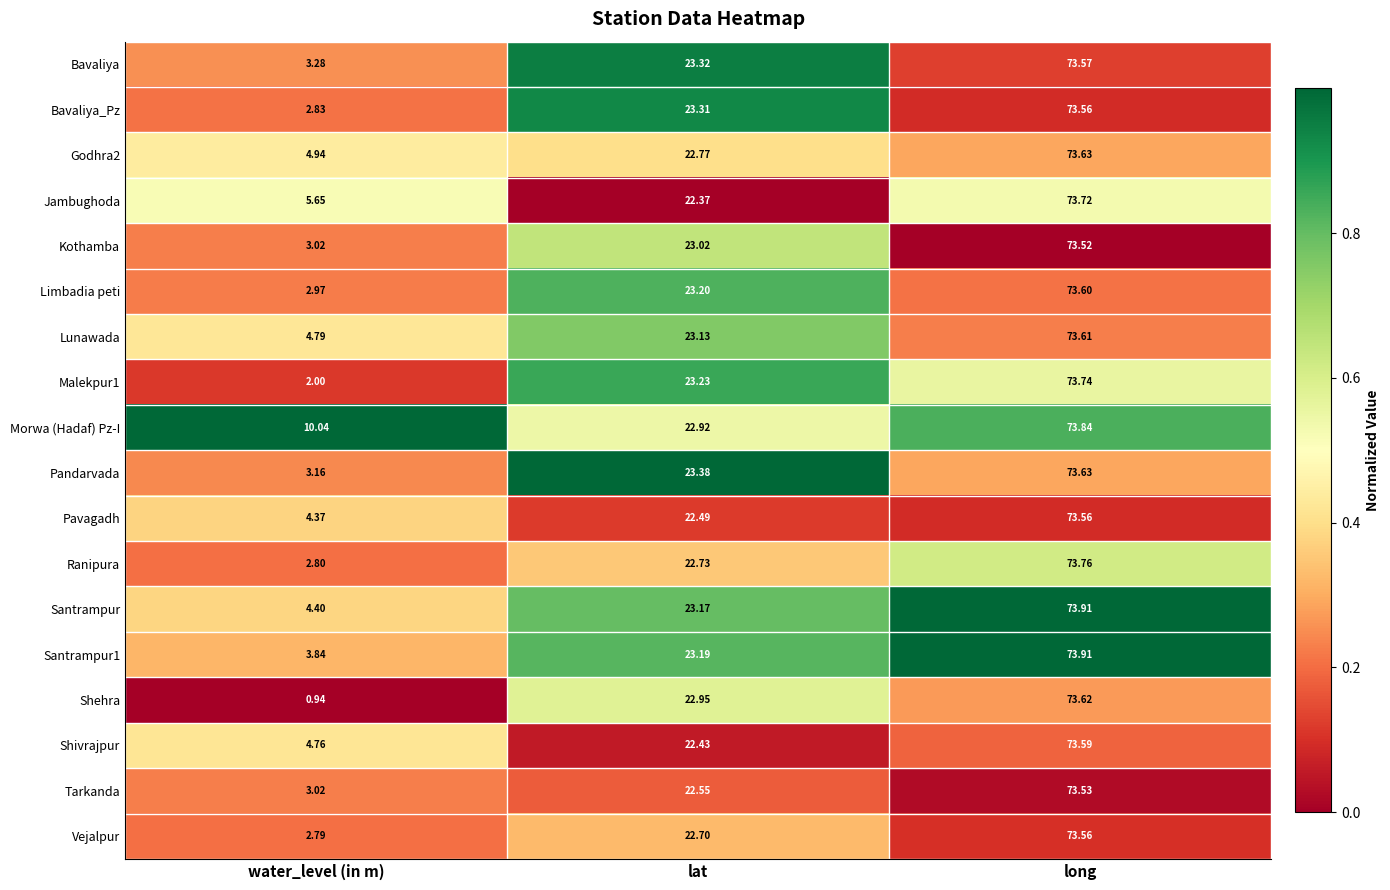

Which series has the largest total across all categories?

Morwa (Hadaf) Pz-I